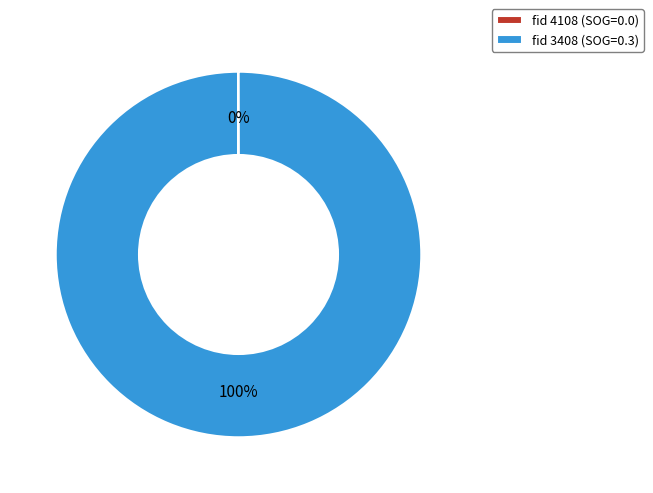

The fid 3408 (SOG=0.3) slice represents 91% of the pie. True or false?

False